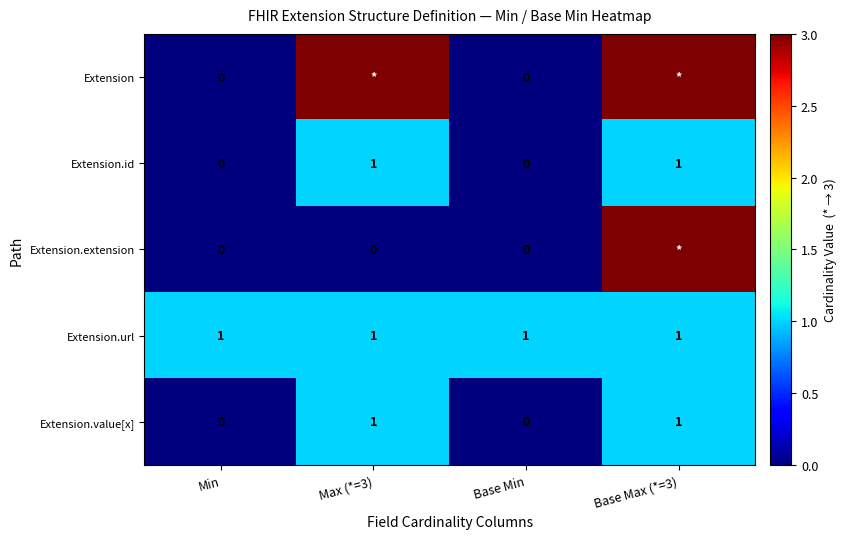

Which label corresponds to the largest value in the chart?

Max (*=3)